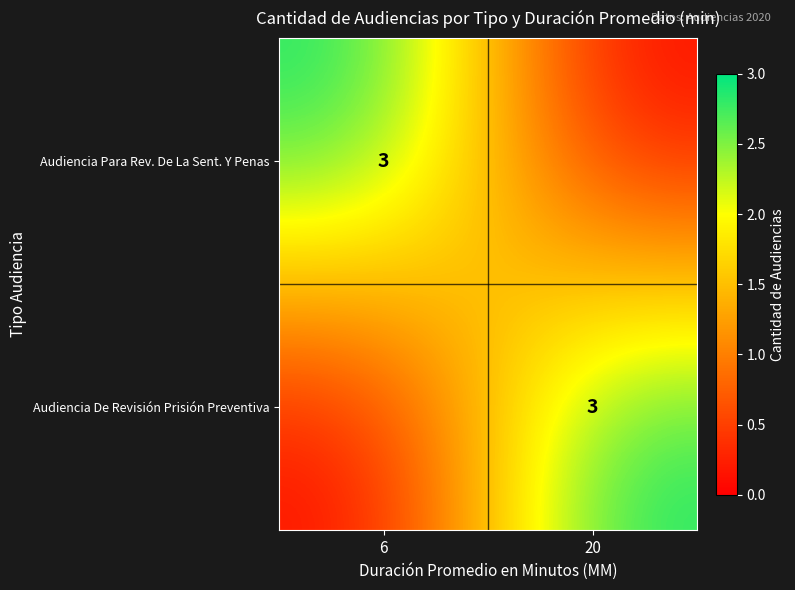

The Audiencia De Revisión Prisión Preventiva series shows 3 at 20. True or false?

True